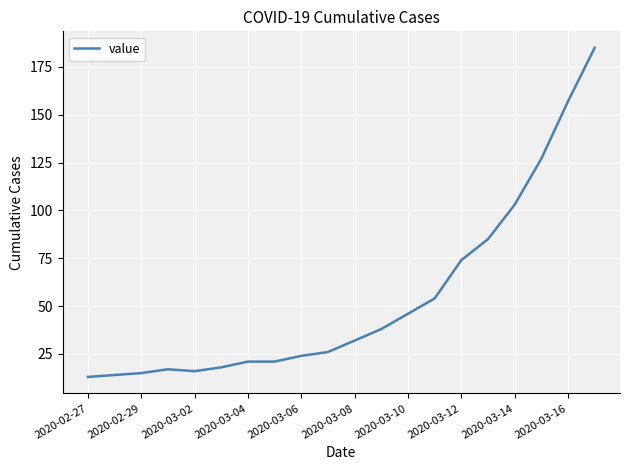

What is the greatest value displayed?

185